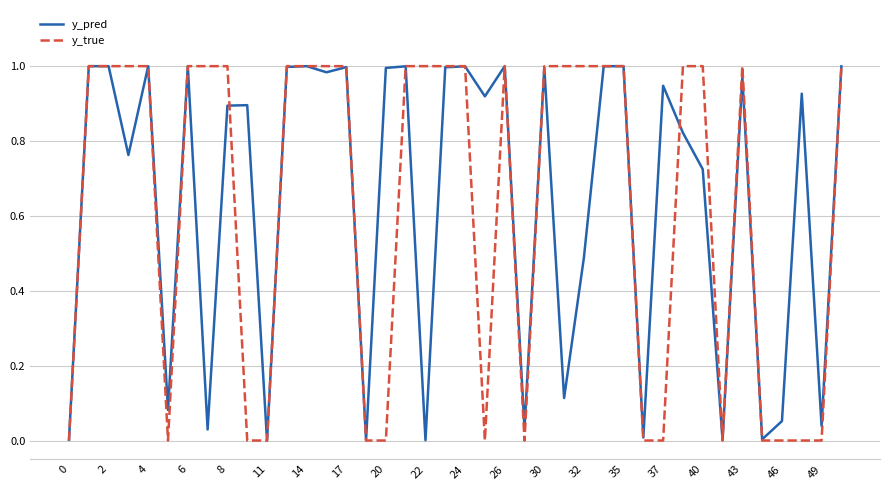

Which series has the largest range (max minus min)?

y_true